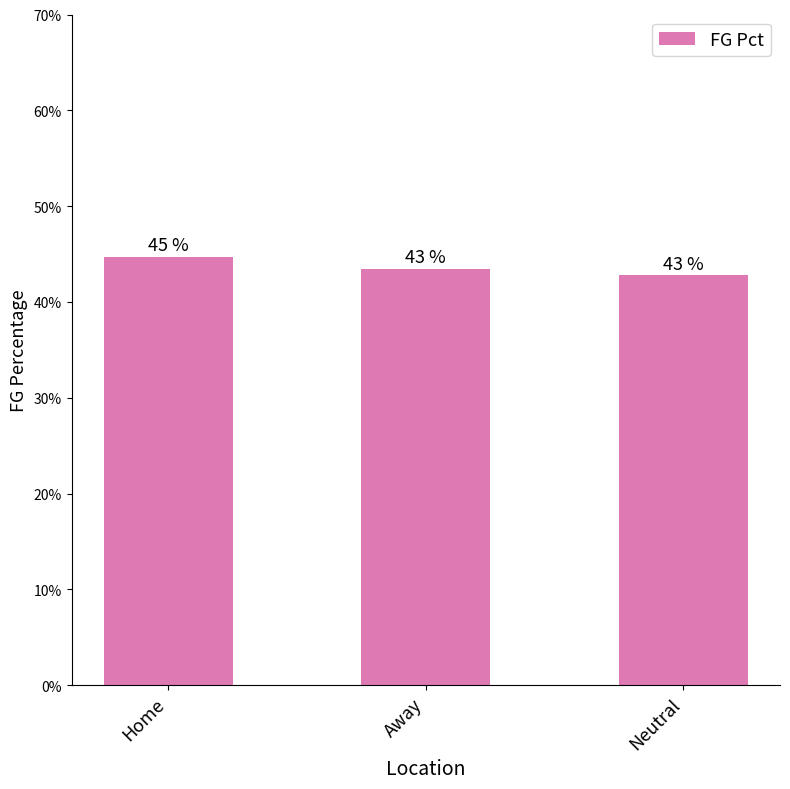

What is the smallest value displayed?

0.4